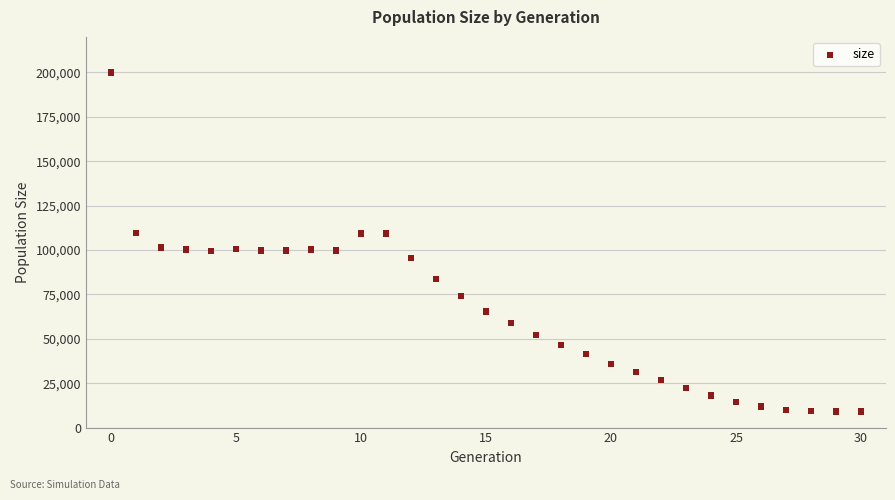

What is the range of Y values (max minus min)?

191008